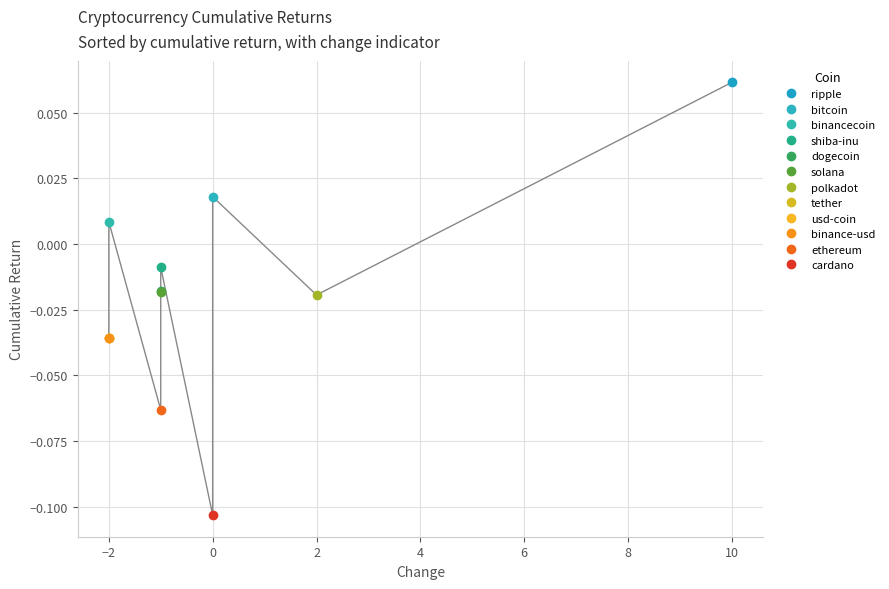

Reading right to left, list all the values displayed in this chart.

cardano=-0.1	ethereum=-0.1	binance-usd=-0.0	usd-coin=-0.0	tether=-0.0	polkadot=-0.0	solana=-0.0	dogecoin=-0.0	shiba-inu=-0.0	binancecoin=0.0	bitcoin=0.0	ripple=0.1